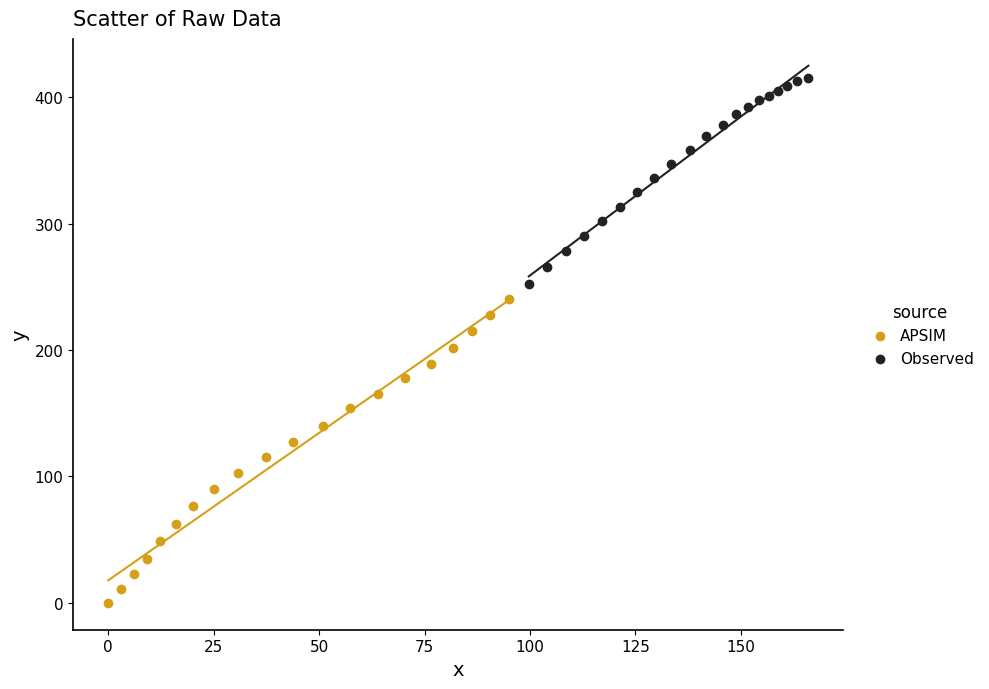

Which series has the widest spread of Y values?

APSIM